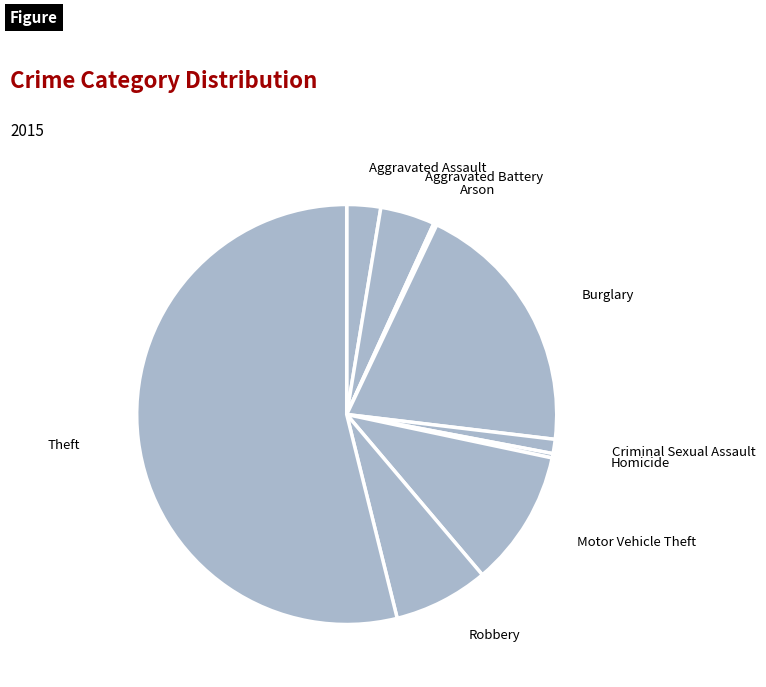

What is the majority slice?

Theft